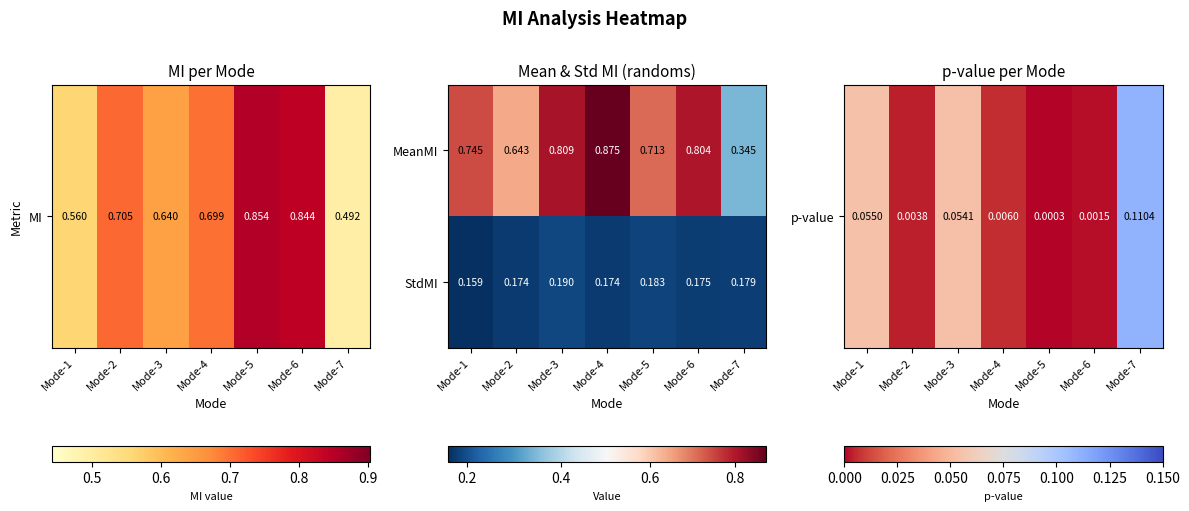

Which series has the largest range (max minus min)?

MeanMI